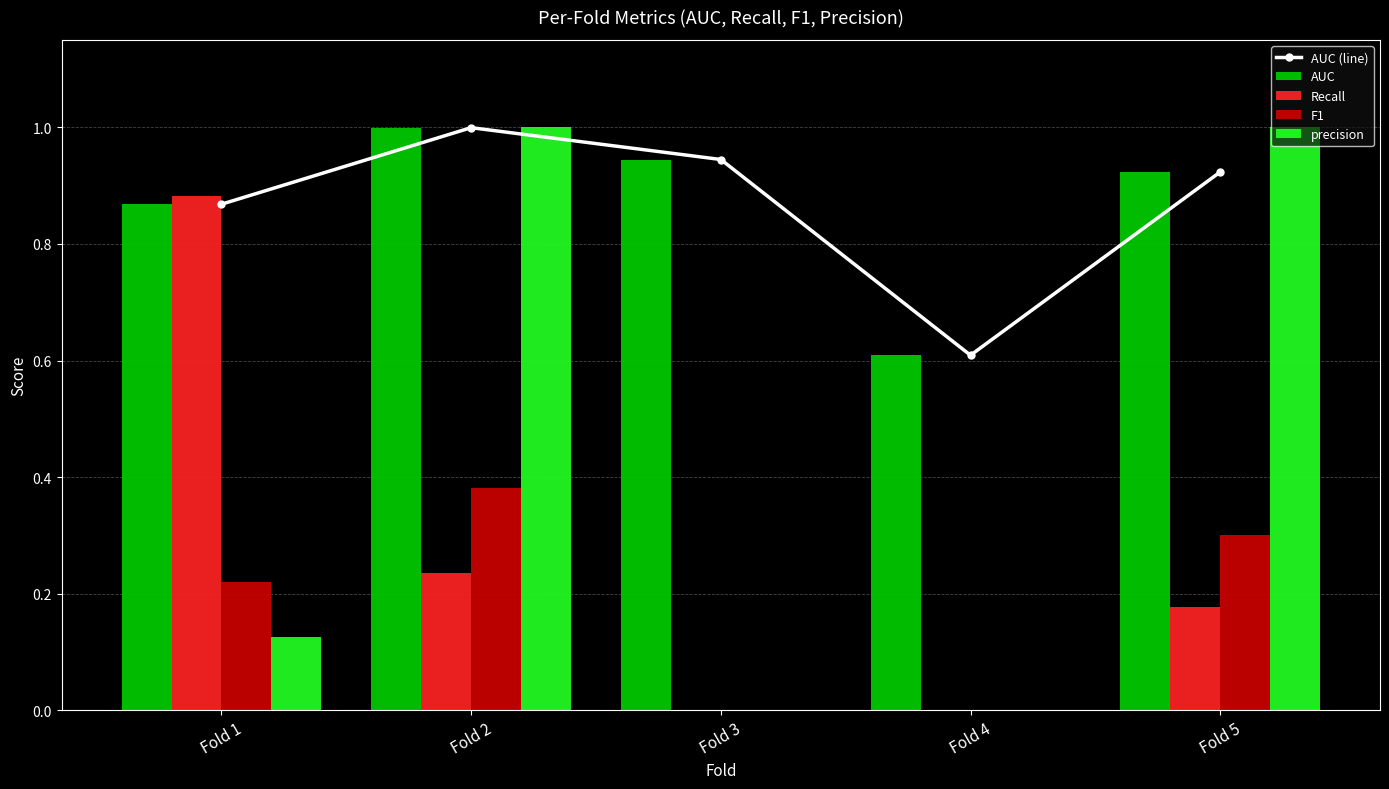

How many groups of bars are there?

5